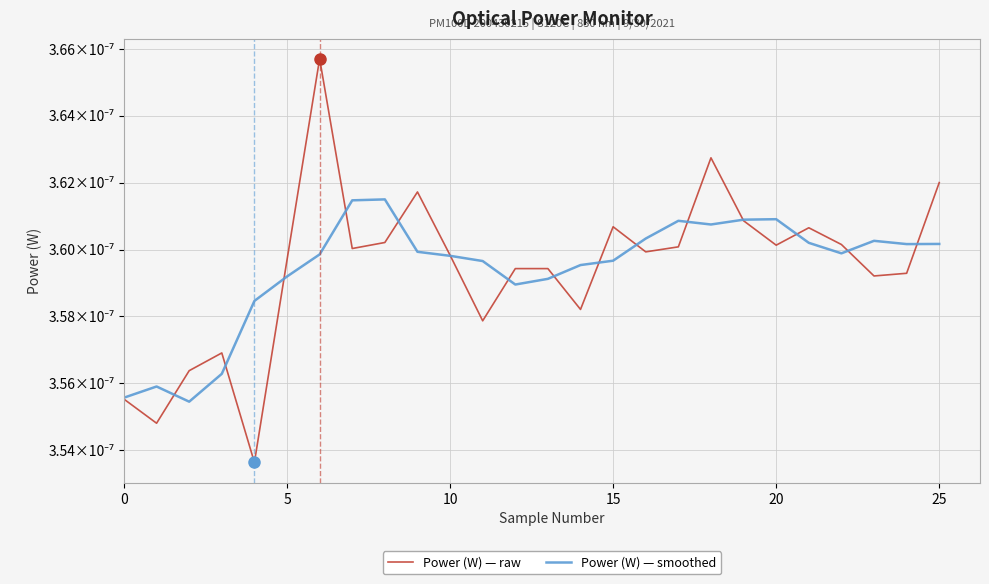

Which series has the largest range (max minus min)?

Power (W) — raw